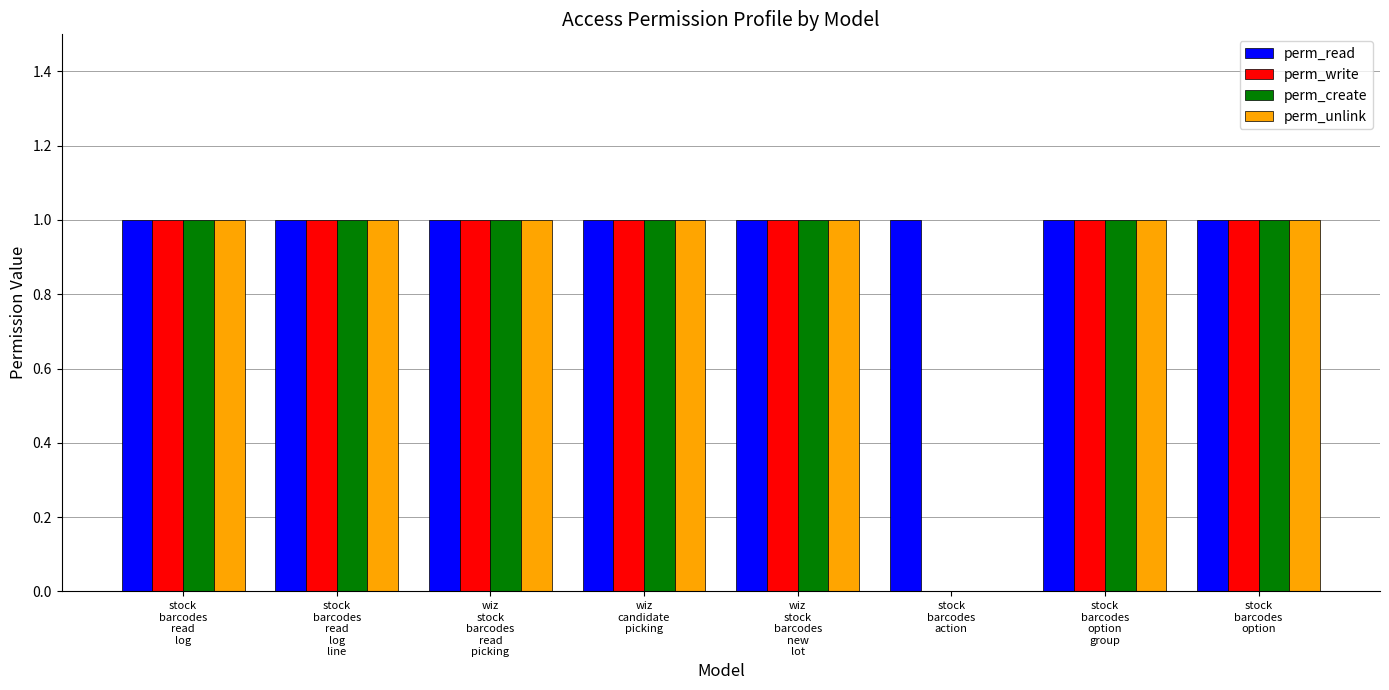

Which series has the largest total across all categories?

perm_read